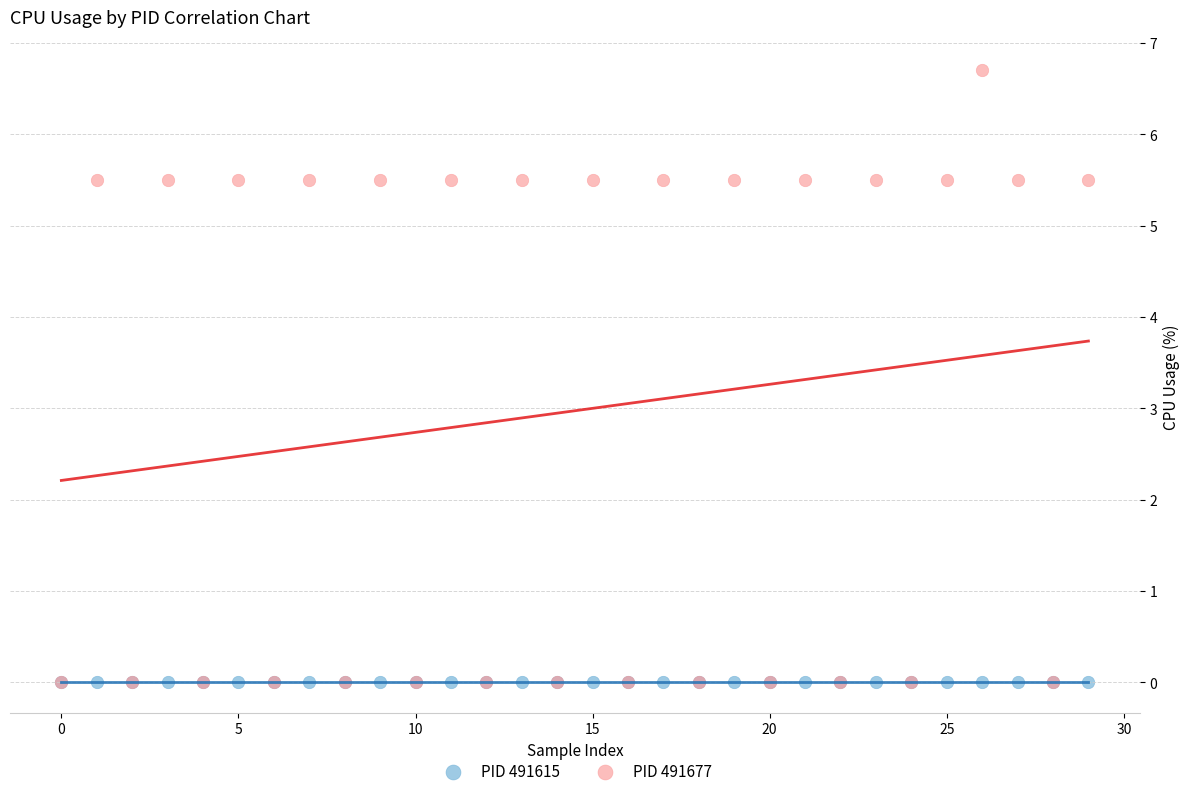

Which series reaches the maximum Y coordinate?

PID 491677